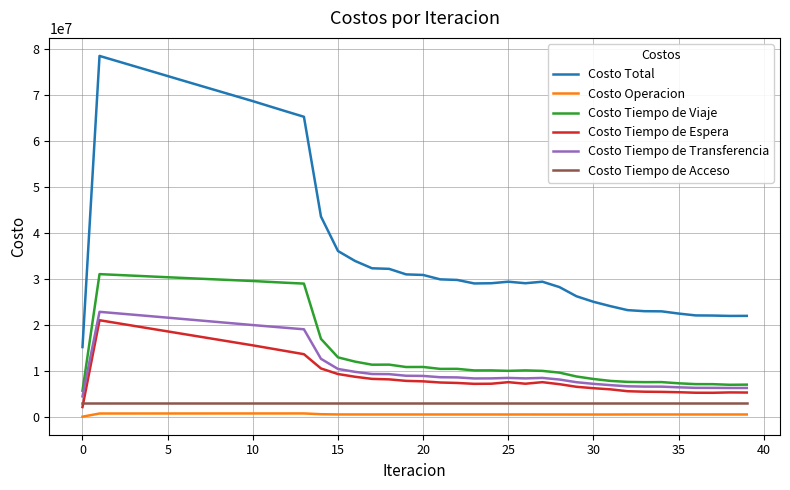

Which series has the widest spread of values?

Costo Total